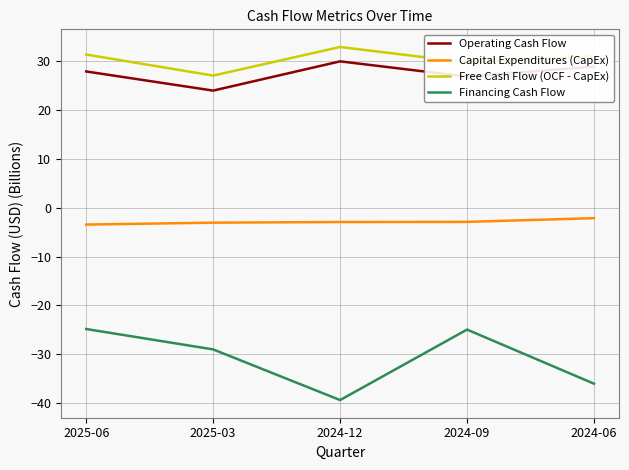

What position from the left is 2024-06?

5